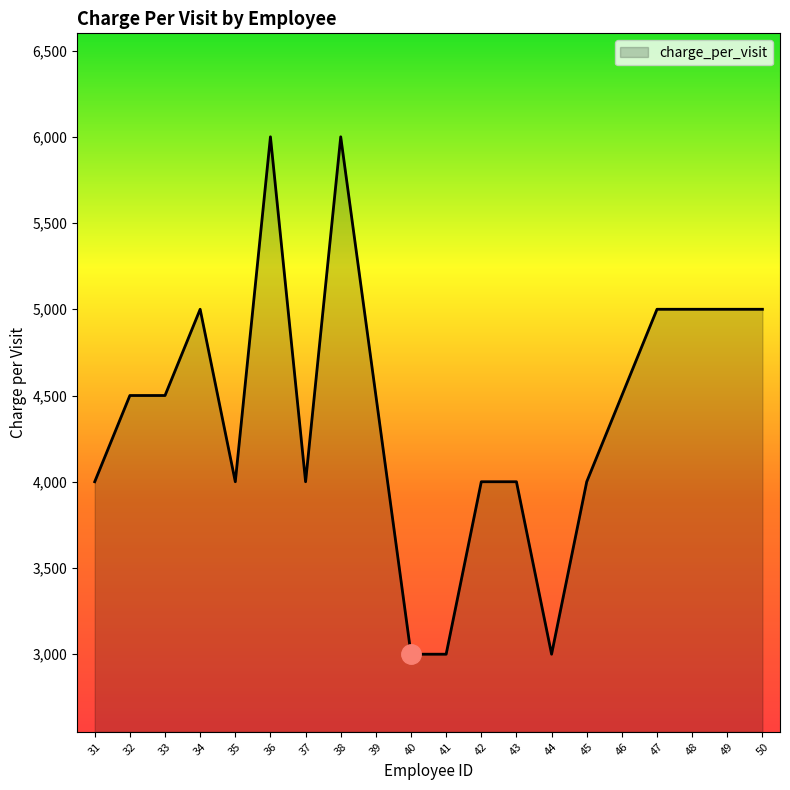

Approximately how many times larger is the value at 44 compared to 42?

0.8